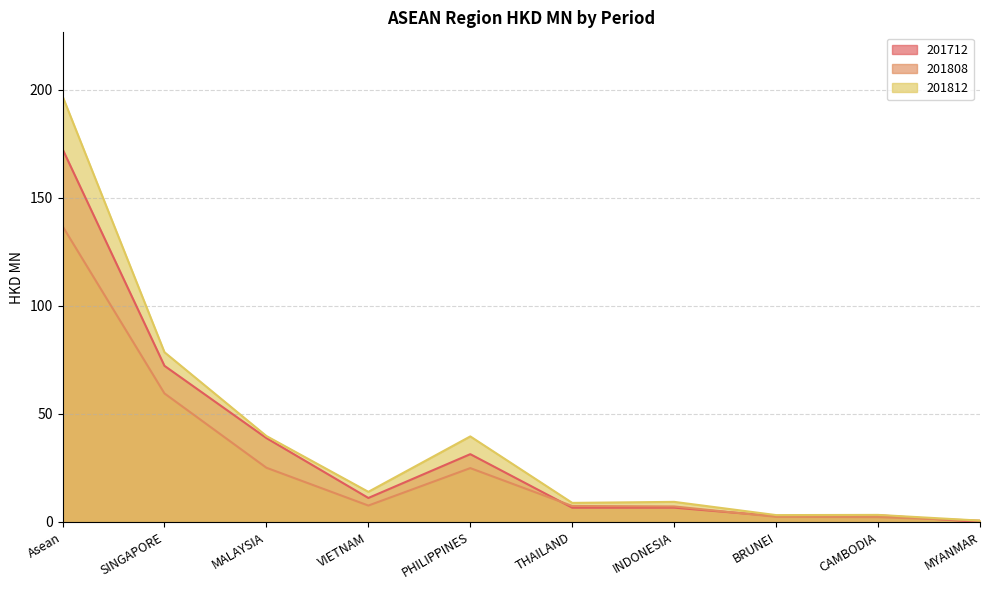

How many values in the 201812 series are below 13?

5